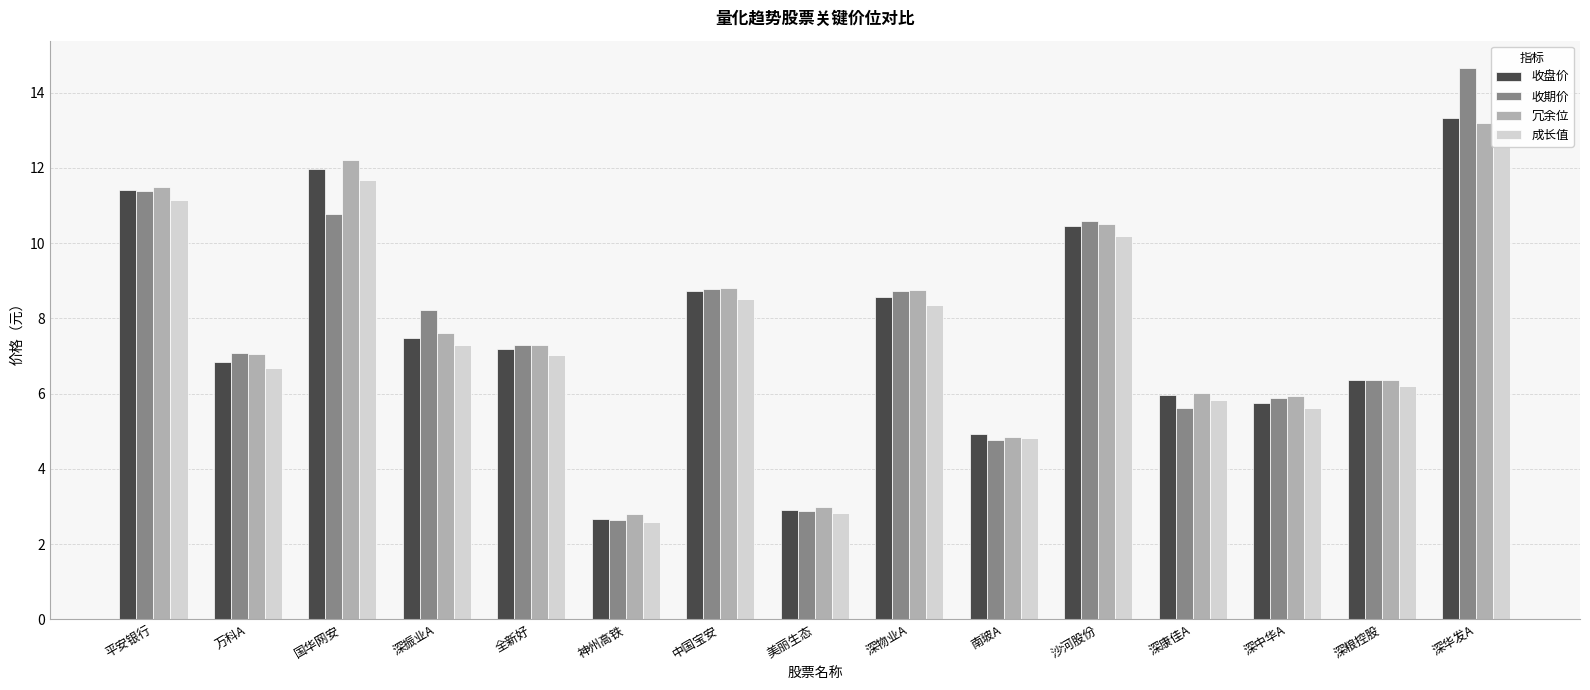

What is the difference between the 冗余位 values at 深振业A and 南玻A?

2.8